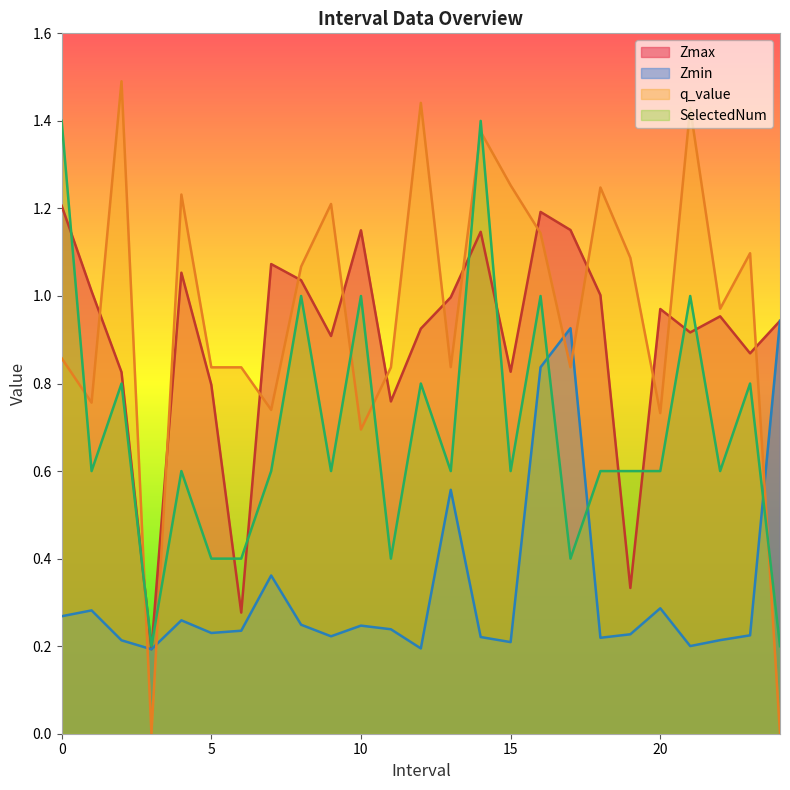

Which series has the largest total across all categories?

q_value